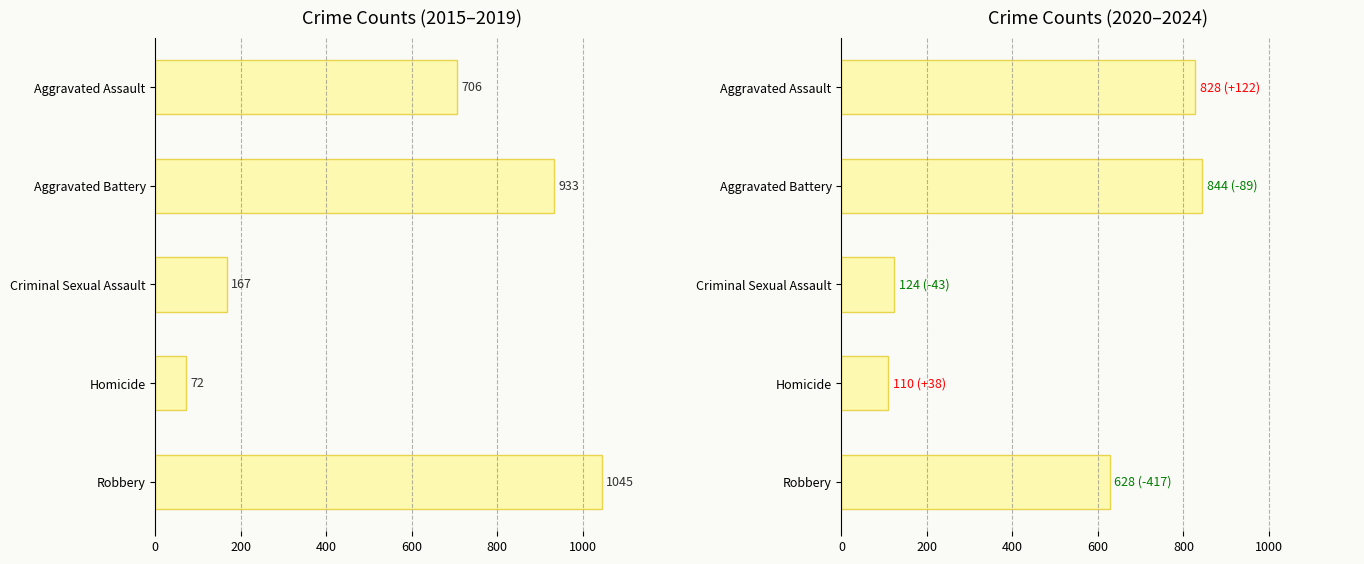

What are all the series names shown in the legend?

Crime Count (2015-2019), Crime Count (2020-2024)